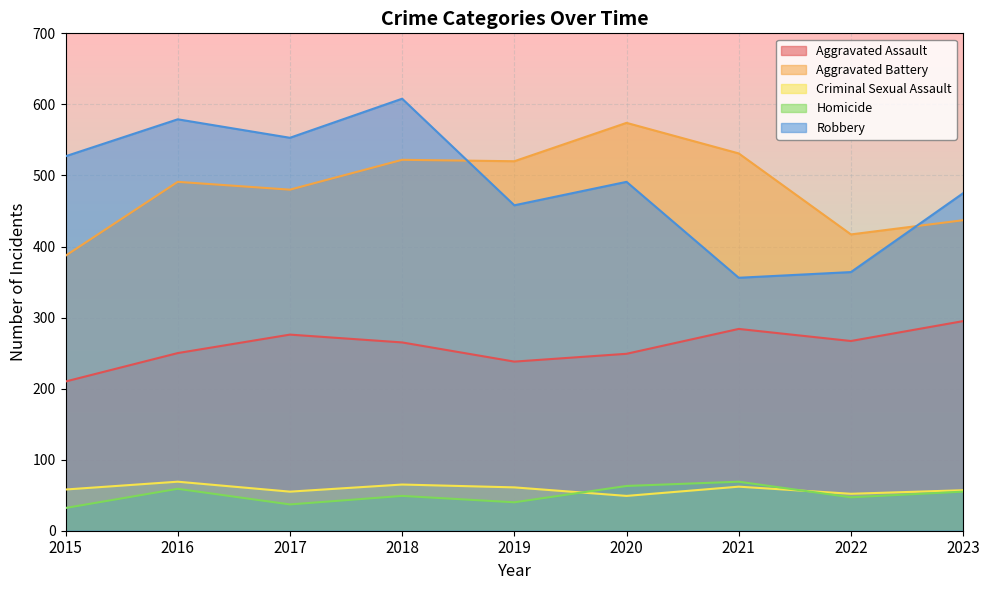

What is the sum of all Aggravated Battery values?

4359